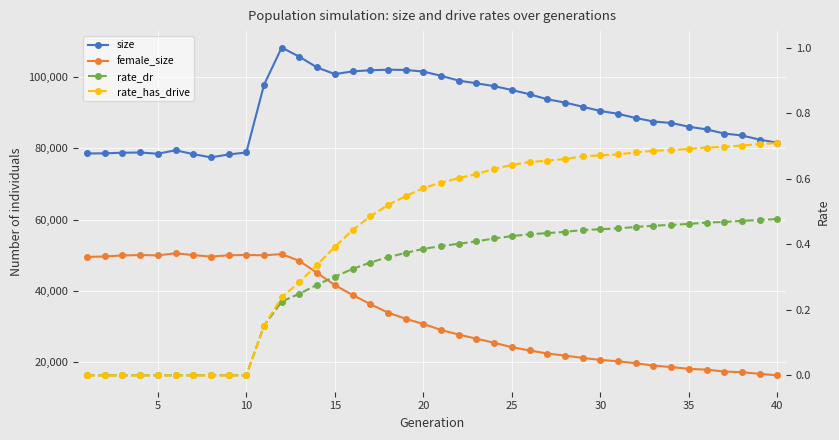

True or false: size has a value of 54535.9 at 36.

False